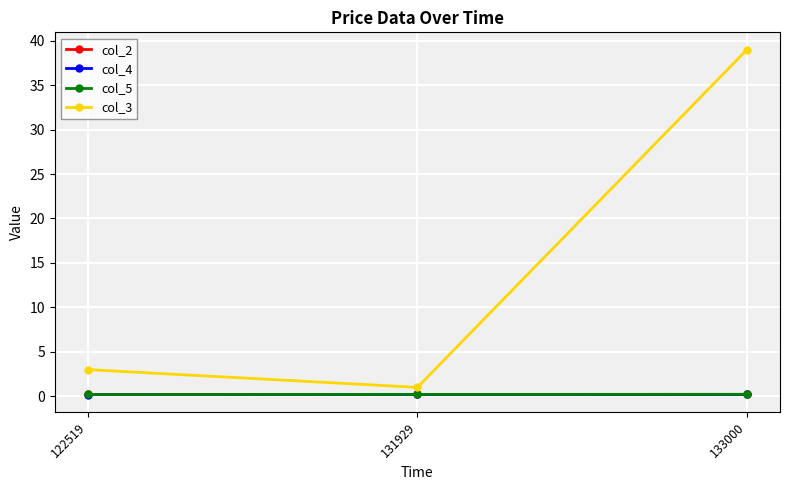

The col_2 series shows 0.2 at 133000. True or false?

True